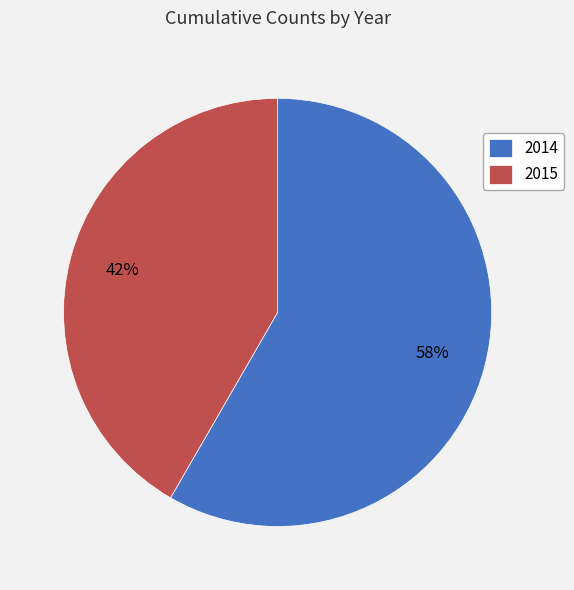

To the nearest percent, what is the average slice percentage?

50%